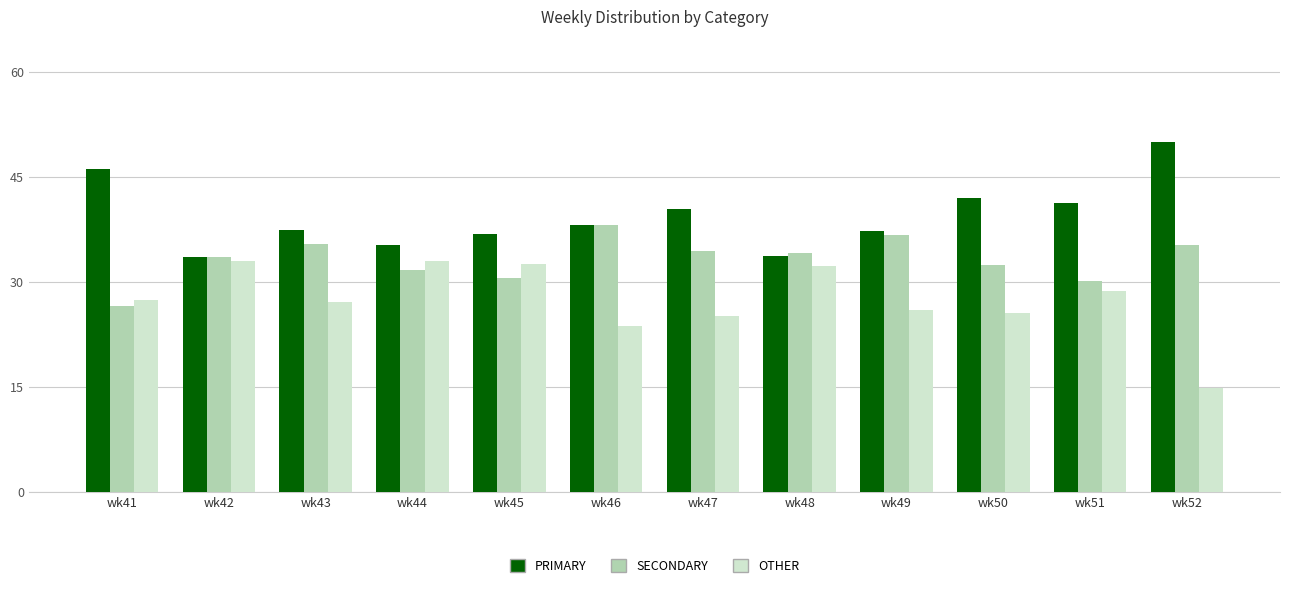

Which series has the largest total across all categories?

PRIMARY